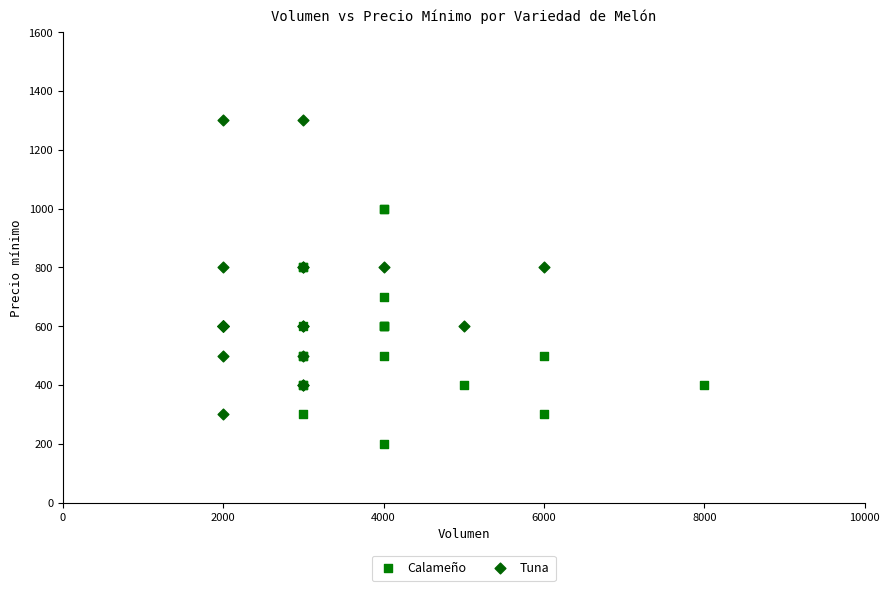

Which series has the largest Y range (max minus min)?

Tuna